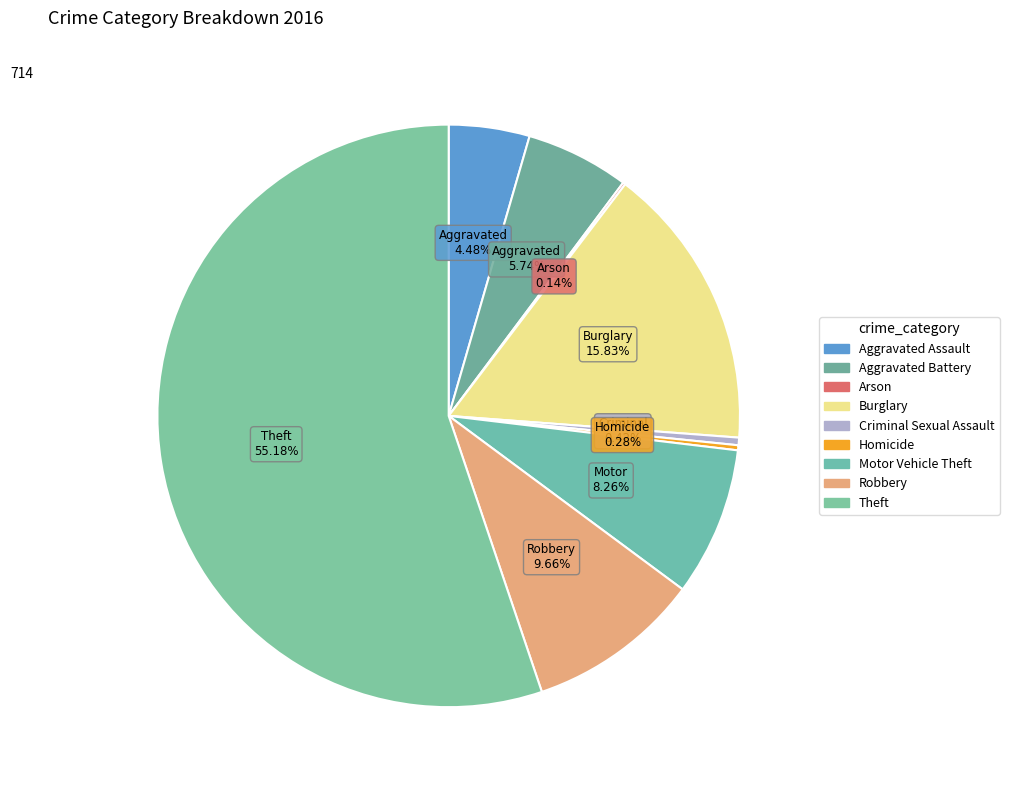

Rank the categories by value from lowest to highest.

Arson, Homicide, Criminal Sexual Assault, Aggravated Assault, Aggravated Battery, Motor Vehicle Theft, Robbery, Burglary, Theft